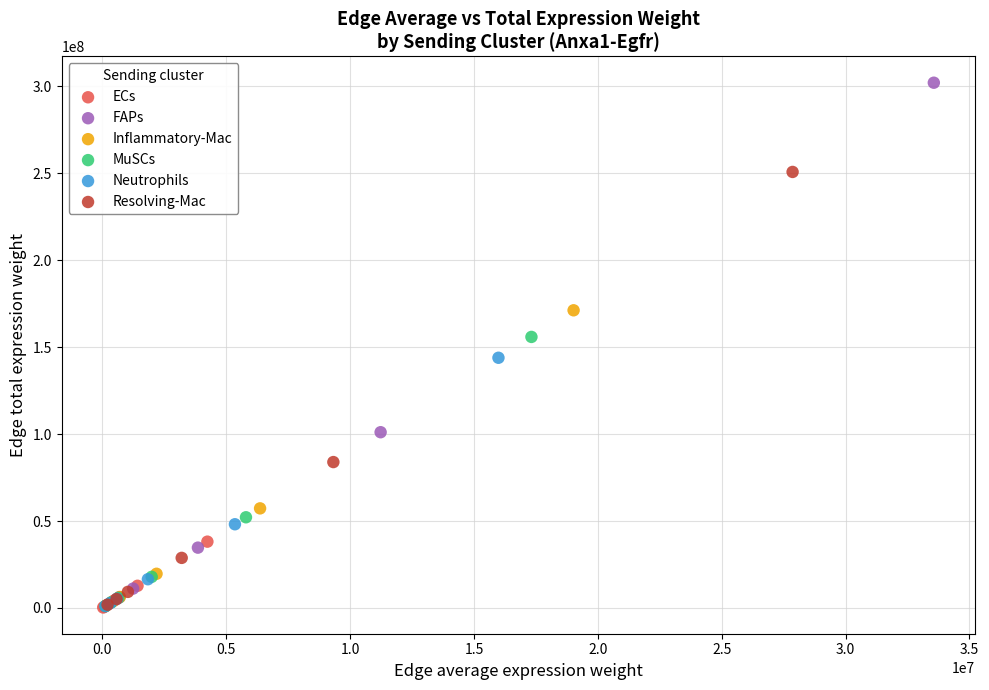

What are all the series names shown in the legend?

ECs, FAPs, Inflammatory-Mac, MuSCs, Neutrophils, Resolving-Mac